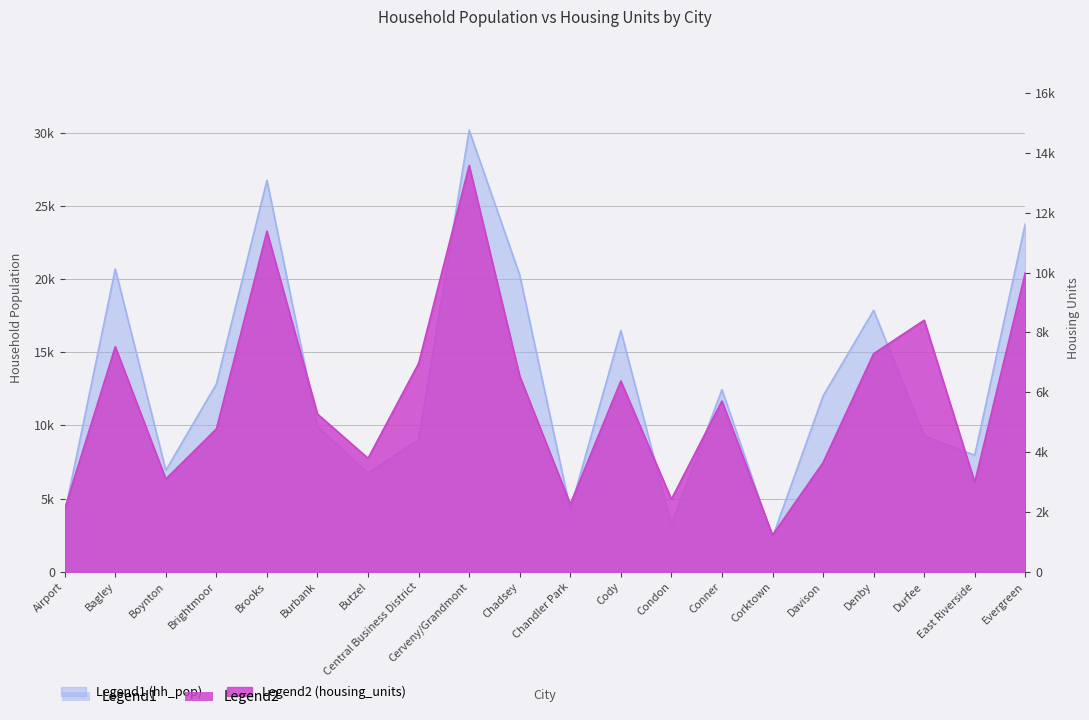

At which category is the sum across all series the highest?

Cerveny/Grandmont